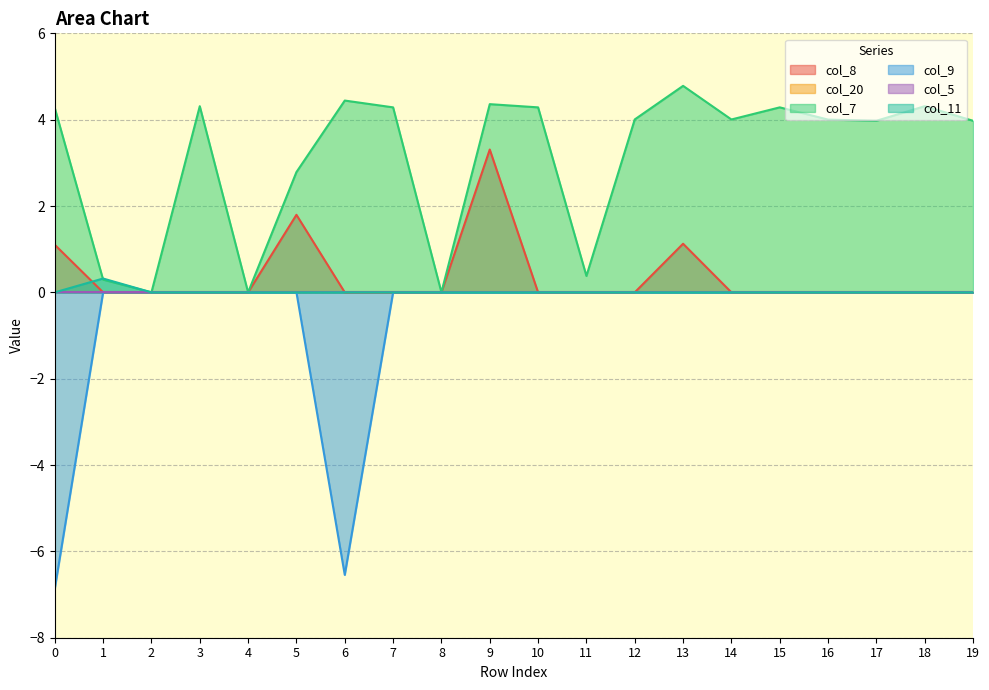

Is the value of col_9 at 19 greater than the value of col_7 at 11?

No